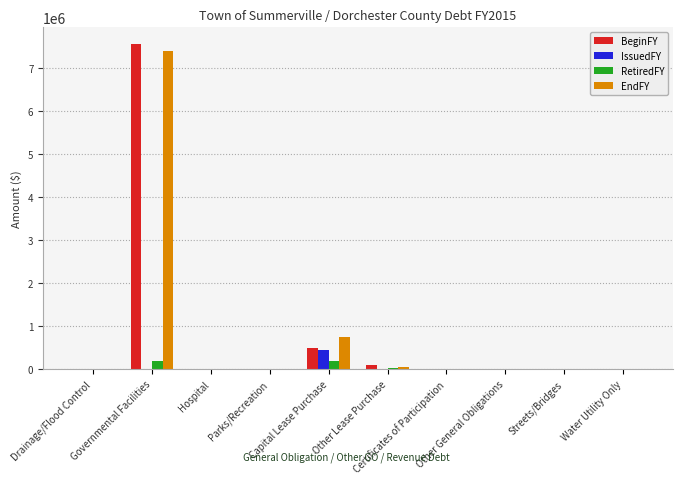

What is the sum of all IssuedFY values?

434614